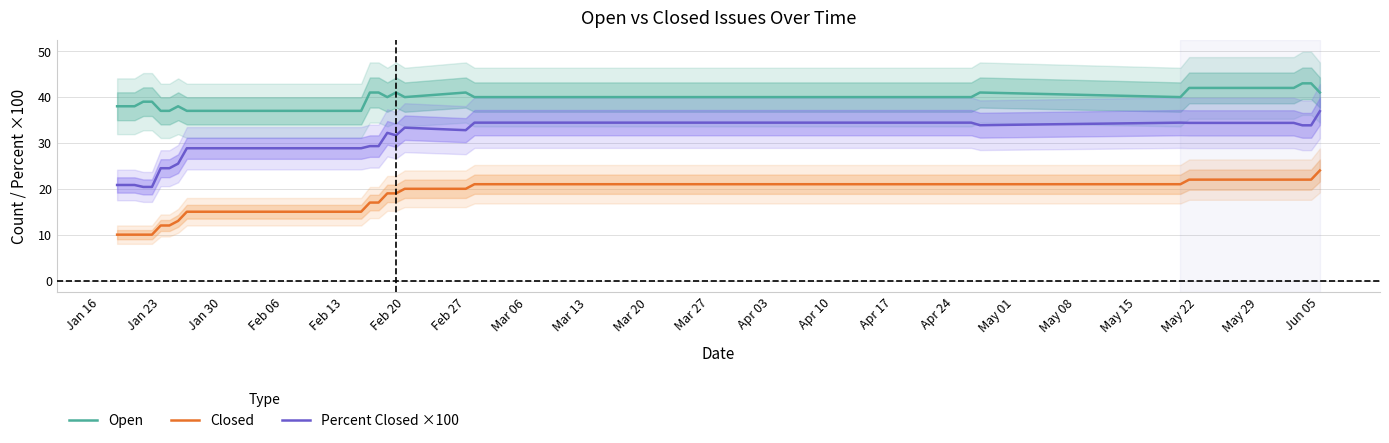

True or false: Closed and Open cross at least once.

False